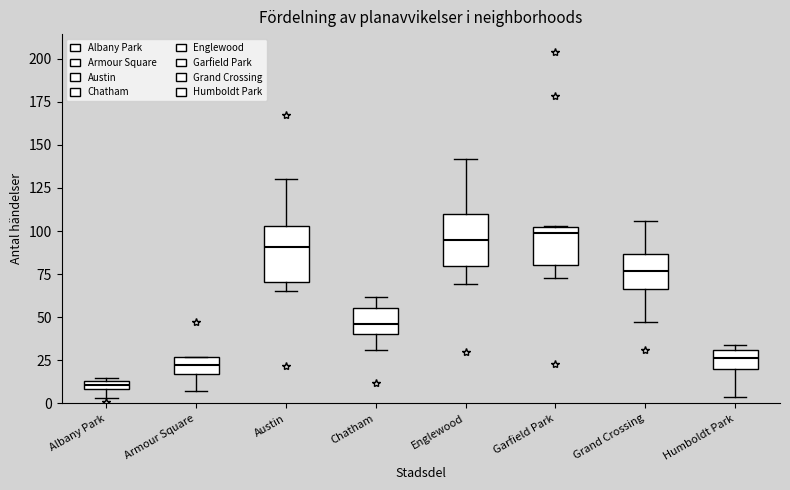

Which box's median line is the lowest?

Albany Park